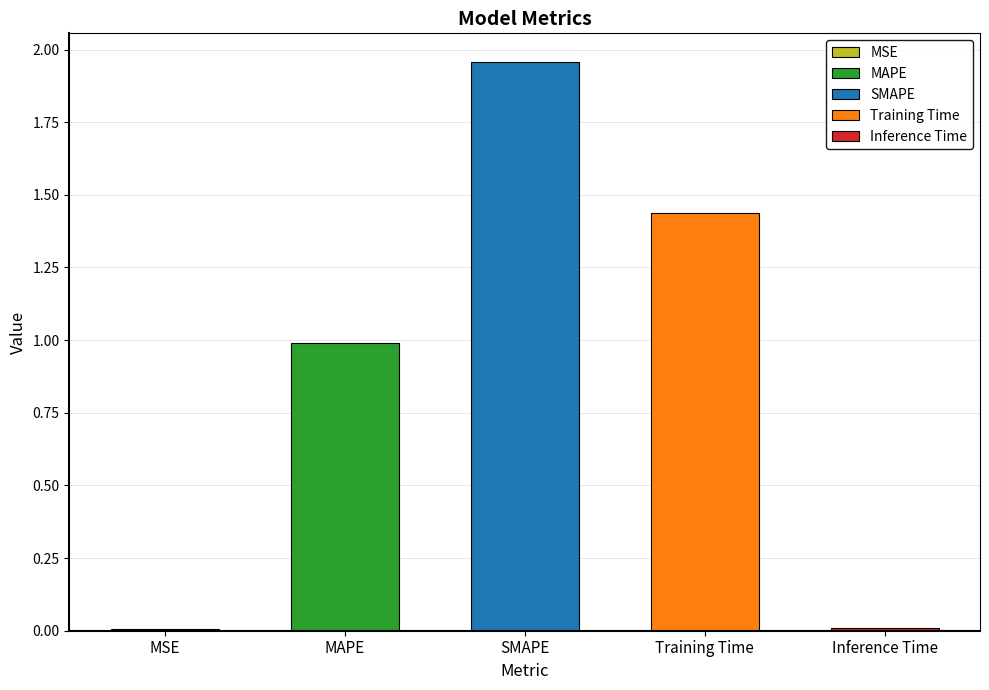

The chart shows a value of 1.4 at Training Time. True or false?

True